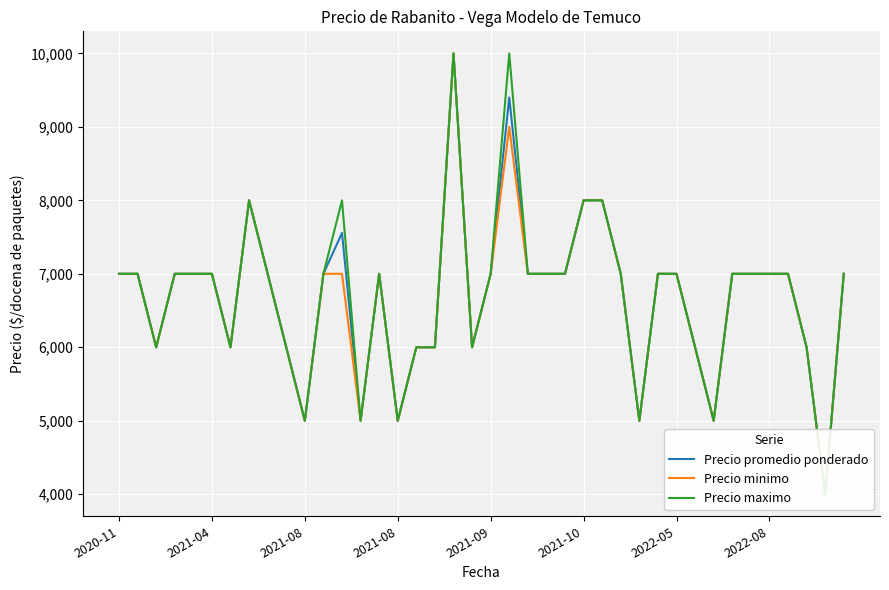

How many lines are shown in the chart?

3